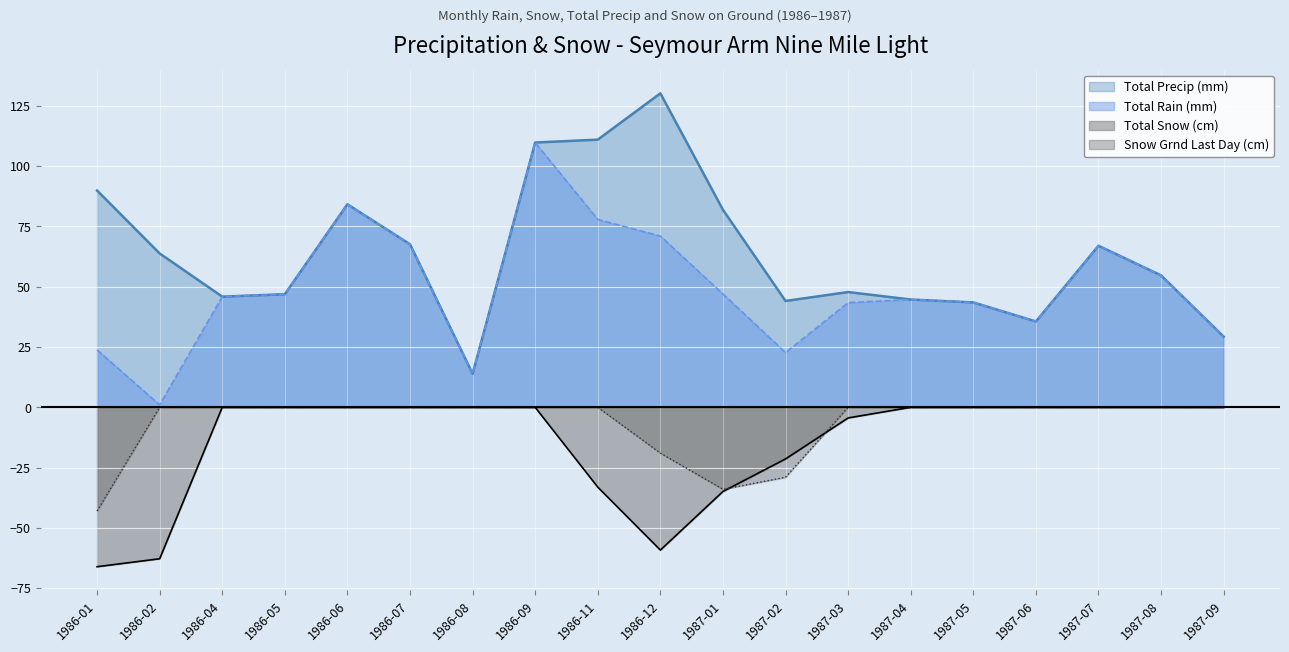

Reading left to right, transcribe all the data shown in this chart.

Total Snow (cm): 1986-01=-66.1	1986-02=-62.8	1986-04=-0.0	1986-05=-0.0	1986-06=-0.0	1986-07=-0.0	1986-08=-0.0	1986-09=-0.0	1986-11=-33.1	1986-12=-59.2	1987-01=-34.9	1987-02=-21.4	1987-03=-4.4	1987-04=-0.0	1987-05=-0.0	1987-06=-0.0	1987-07=-0.0	1987-08=-0.0	1987-09=-0.0
Total Precip (mm): 1986-01=89.9	1986-02=63.8	1986-04=45.9	1986-05=46.9	1986-06=84.2	1986-07=67.6	1986-08=13.9	1986-09=109.8	1986-11=111.0	1986-12=130.2	1987-01=81.9	1987-02=44.1	1987-03=47.8	1987-04=44.7	1987-05=43.5	1987-06=35.6	1987-07=67.0	1987-08=54.7	1987-09=29.3
Total Rain (mm): 1986-01=23.8	1986-02=1.0	1986-04=45.9	1986-05=46.9	1986-06=84.2	1986-07=67.6	1986-08=13.9	1986-09=109.8	1986-11=77.9	1986-12=71.0	1987-01=47.0	1987-02=22.7	1987-03=43.4	1987-04=44.7	1987-05=43.5	1987-06=35.6	1987-07=67.0	1987-08=54.7	1987-09=29.3
Snow Grnd Last Day (cm): 1986-01=-43.0	1986-02=0.0	1986-04=0.0	1986-05=0.0	1986-06=0.0	1986-07=0.0	1986-08=0.0	1986-09=0.0	1986-11=0.0	1986-12=-19.0	1987-01=-34.0	1987-02=-29.0	1987-03=0.0	1987-04=0.0	1987-05=0.0	1987-06=0.0	1987-07=0.0	1987-08=0.0	1987-09=0.0